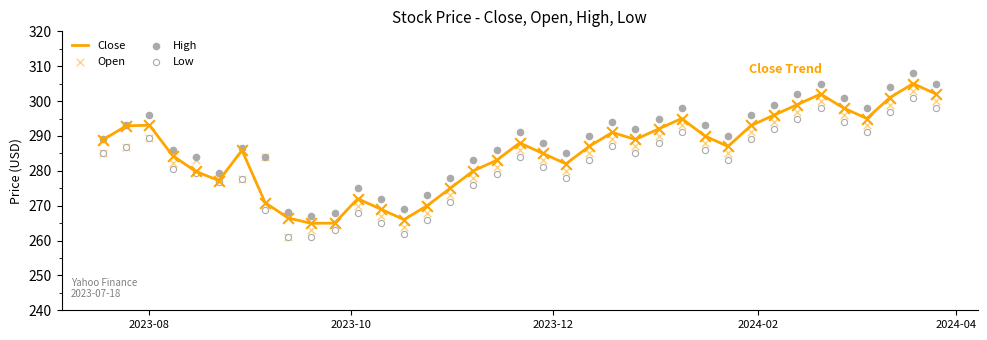

What is the maximum value for Close?

305.0